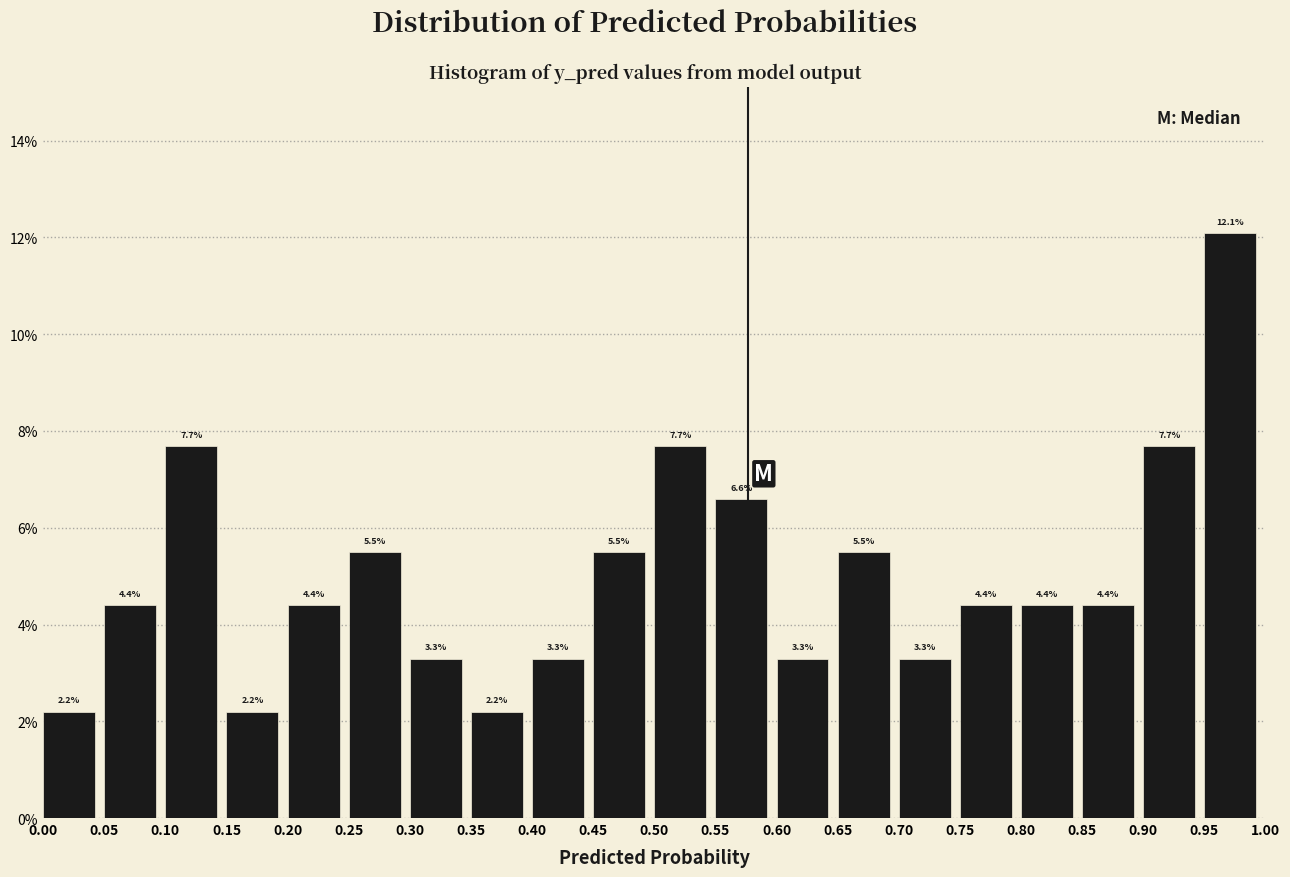

Reading left to right, transcribe this chart: for each bar, give the range it covers on the x-axis and its height.

0.00 to 0.05: 2.2
0.05 to 0.10: 4.4
0.10 to 0.15: 7.7
0.15 to 0.20: 2.2
0.20 to 0.25: 4.4
0.25 to 0.30: 5.5
0.30 to 0.35: 3.3
0.35 to 0.40: 2.2
0.40 to 0.45: 3.3
0.45 to 0.50: 5.5
0.50 to 0.55: 7.7
0.55 to 0.60: 6.6
0.60 to 0.65: 3.3
0.65 to 0.70: 5.5
0.70 to 0.75: 3.3
0.75 to 0.80: 4.4
0.80 to 0.85: 4.4
0.85 to 0.90: 4.4
0.90 to 0.95: 7.7
0.95 to 1.00: 12.1